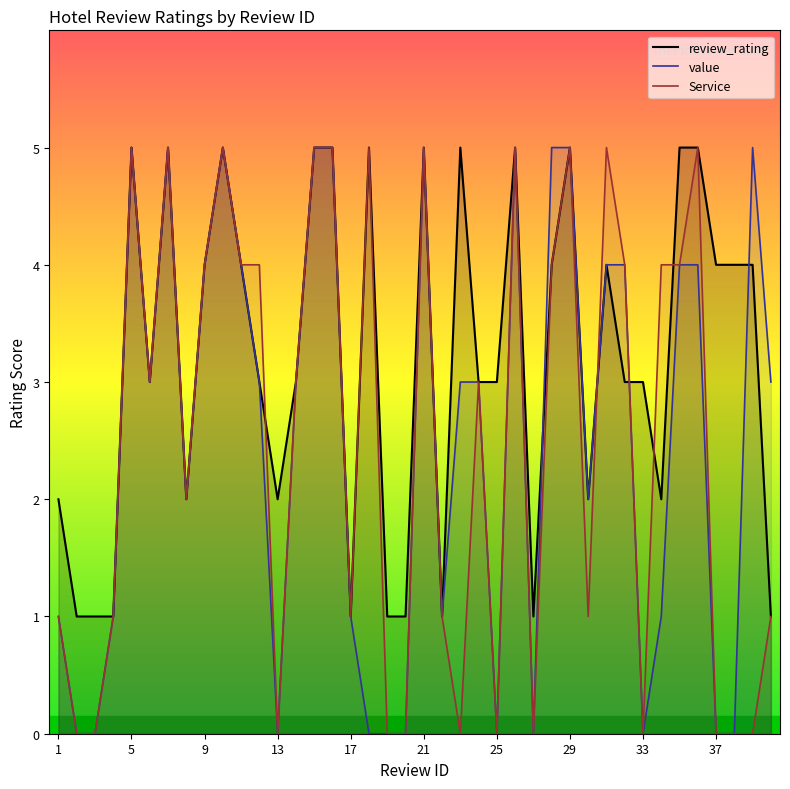

Does the chart have visible grid lines?

No